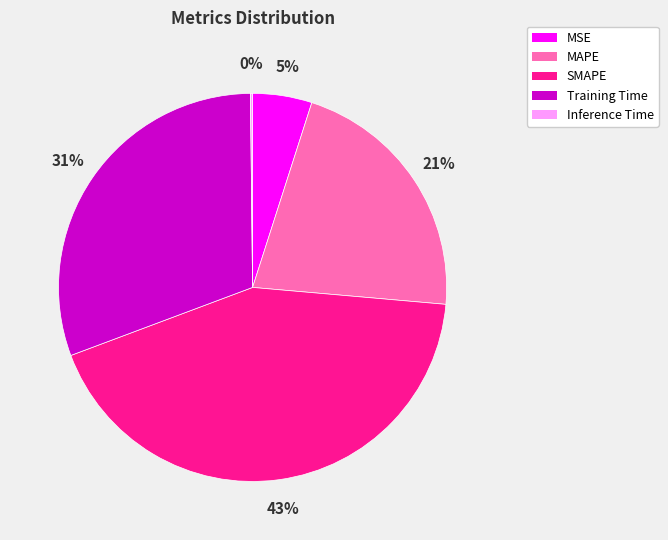

Combined, do Training Time and MSE account for over 50%?

No